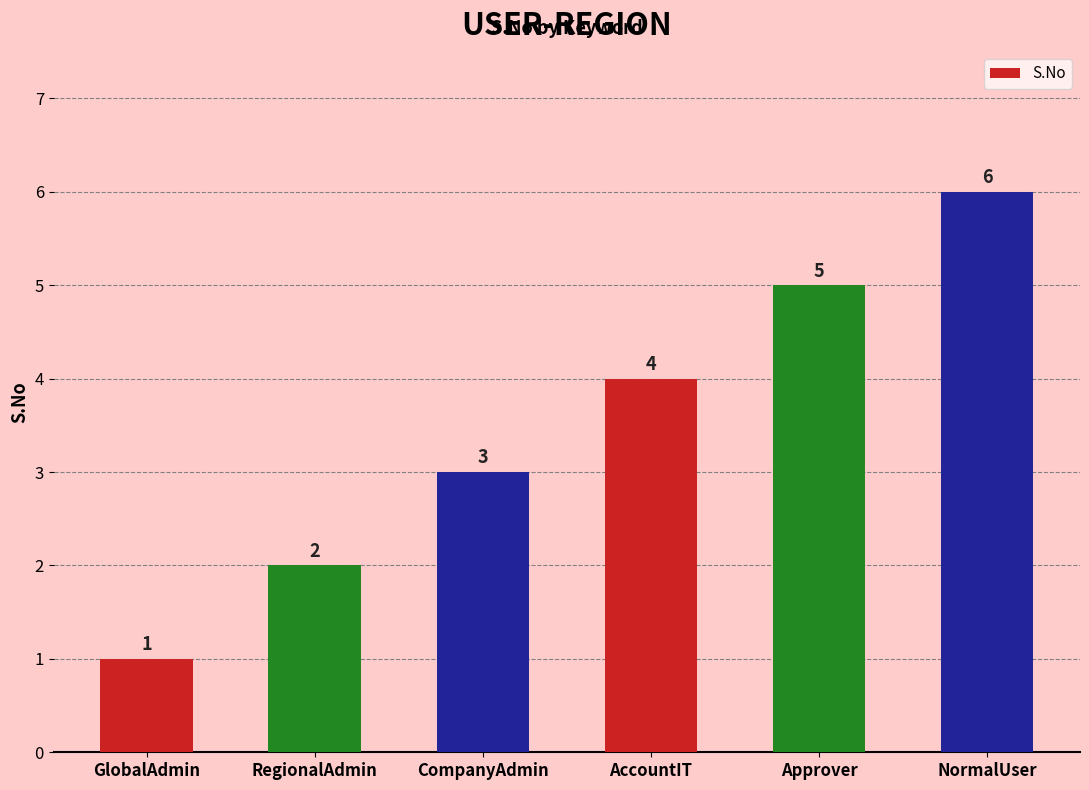

True or false: the data shows 2 at RegionalAdmin.

True